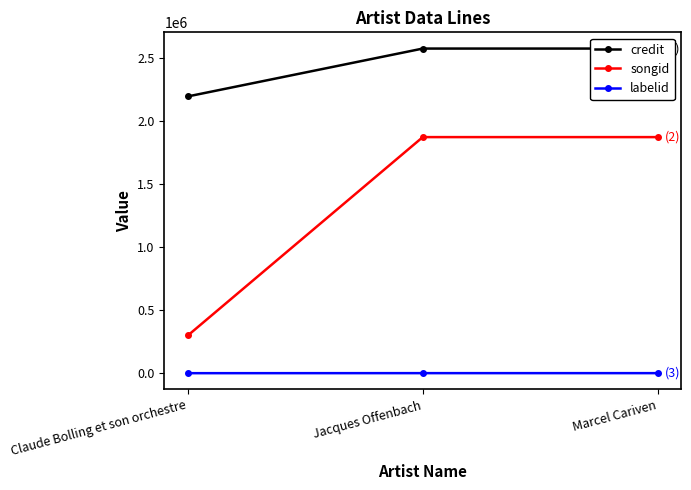

True or false: songid has a value of 1871831 at Marcel Cariven.

True